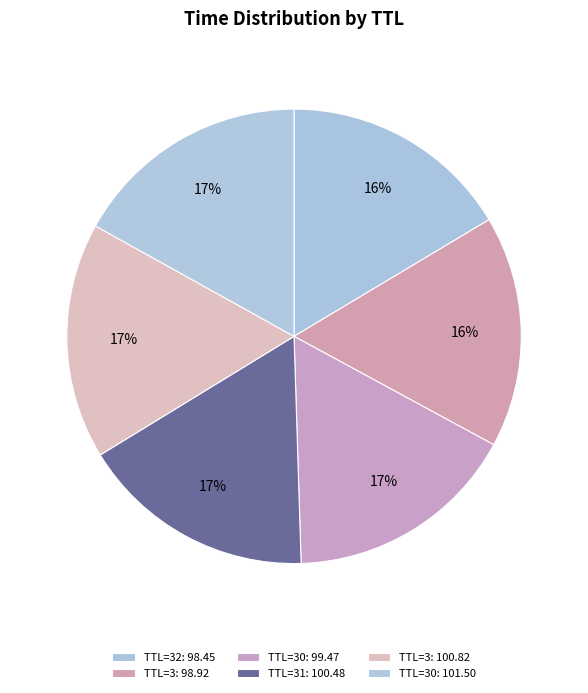

How many slices are in this pie chart?

6